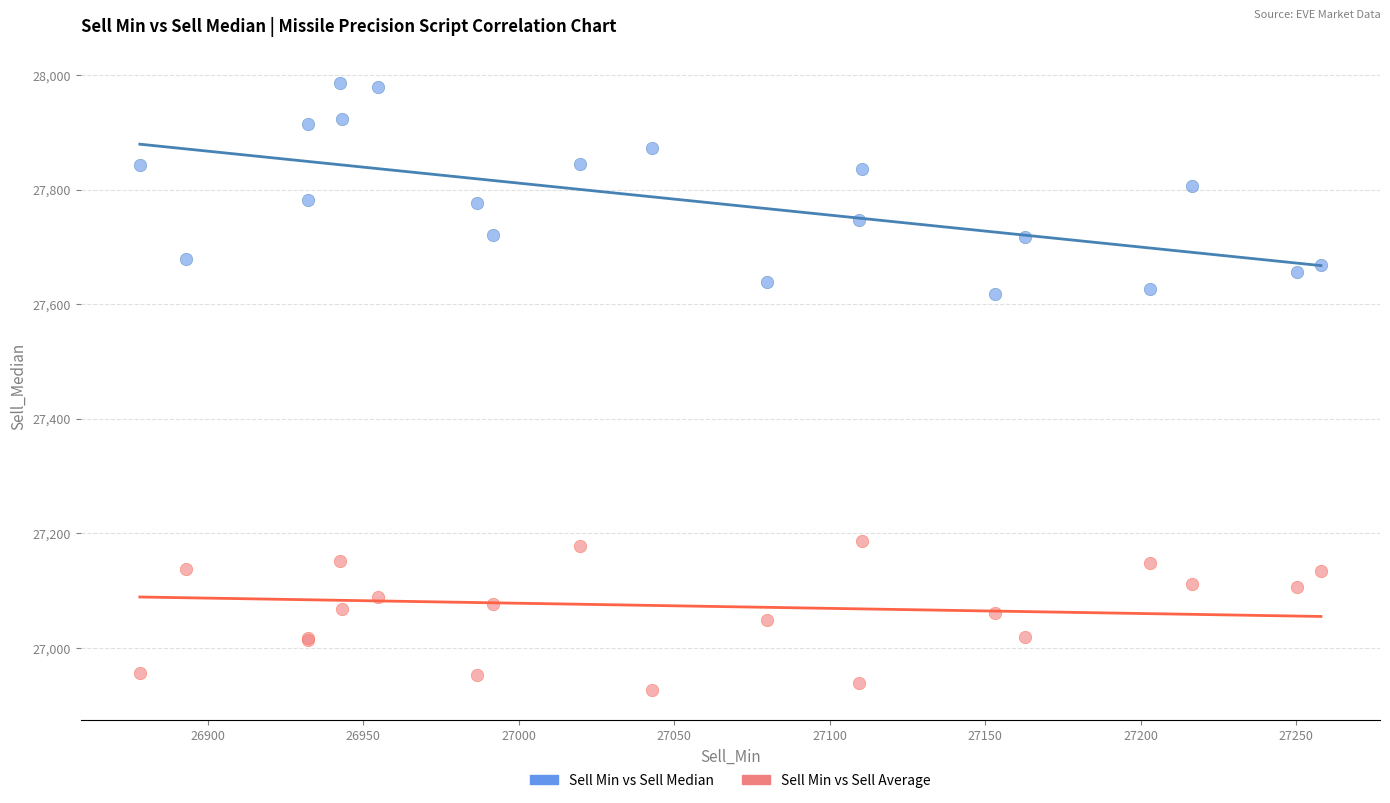

Which series reaches the minimum Y coordinate?

Sell Min vs Sell Average